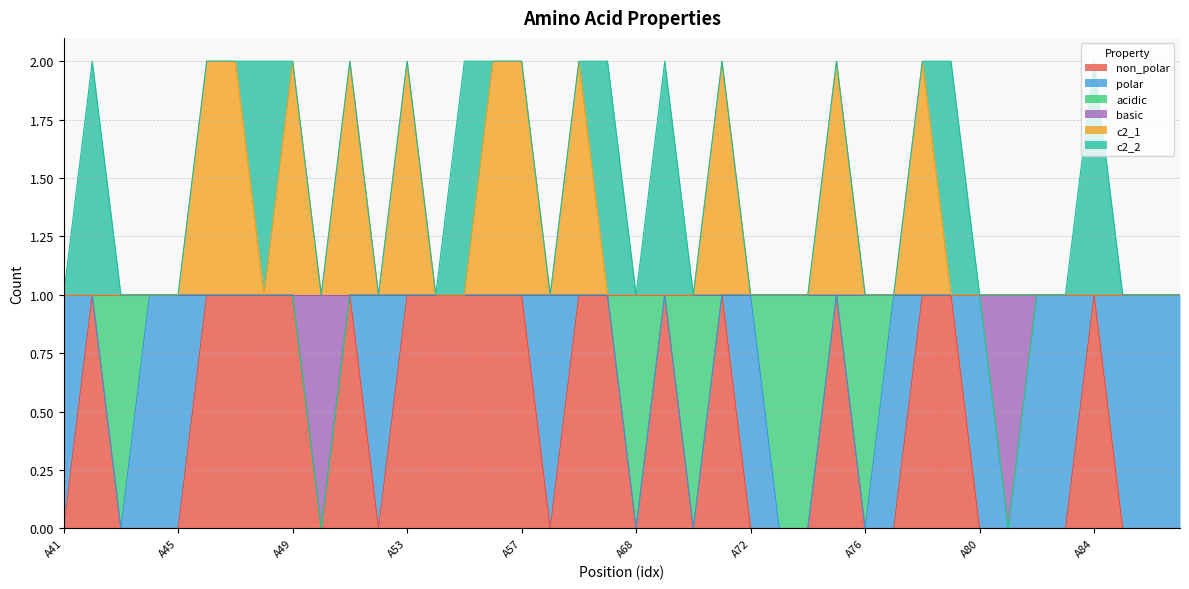

How many values in the c2_1 series exceed 1?

11